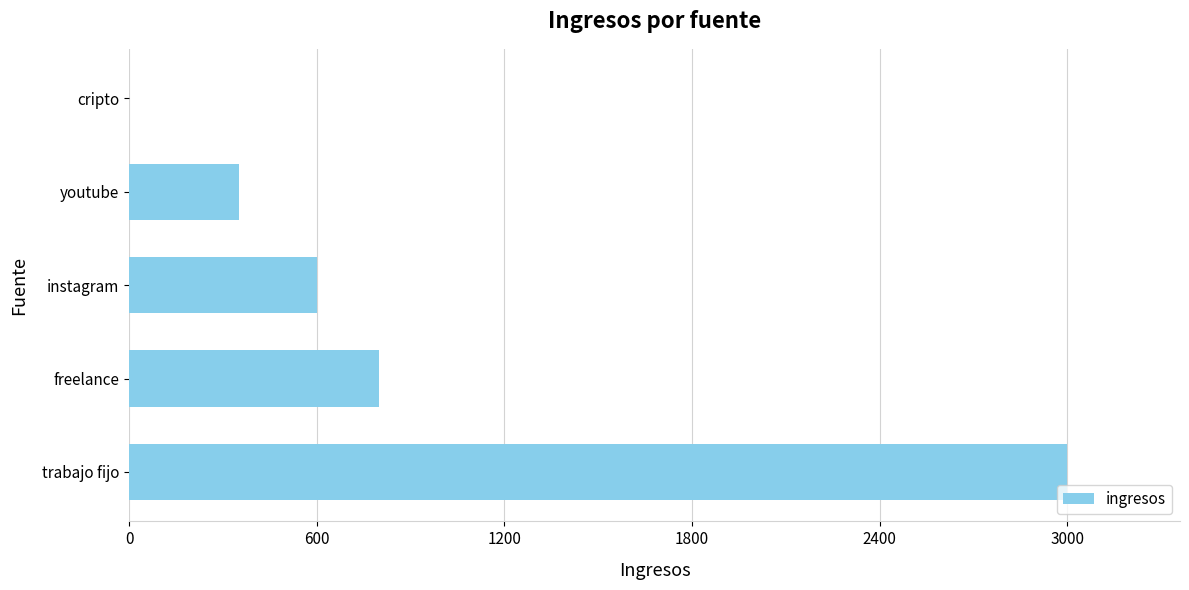

Which has a higher value, trabajo fijo or instagram?

trabajo fijo